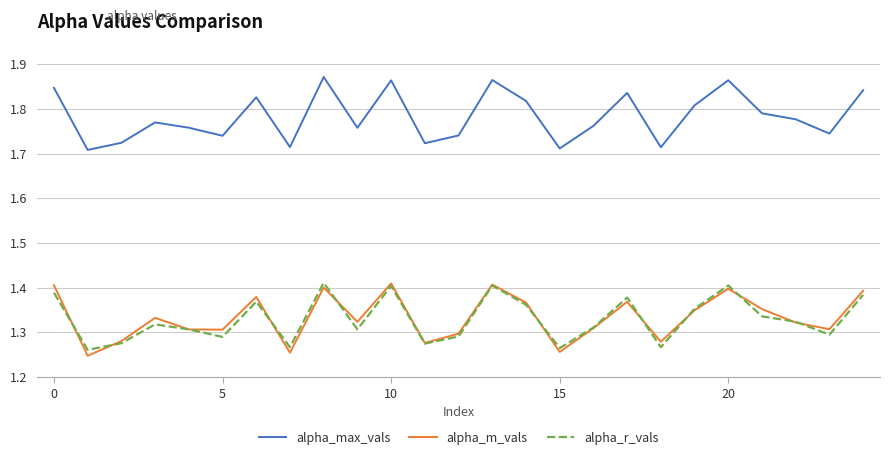

Which series has the largest total across all categories?

alpha_max_vals